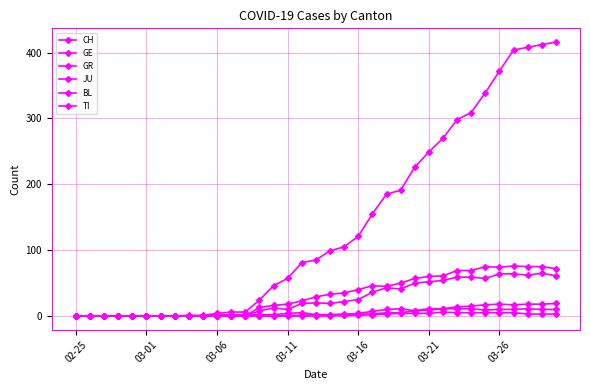

True or false: TI has more than 0 points higher than both neighbors.

True